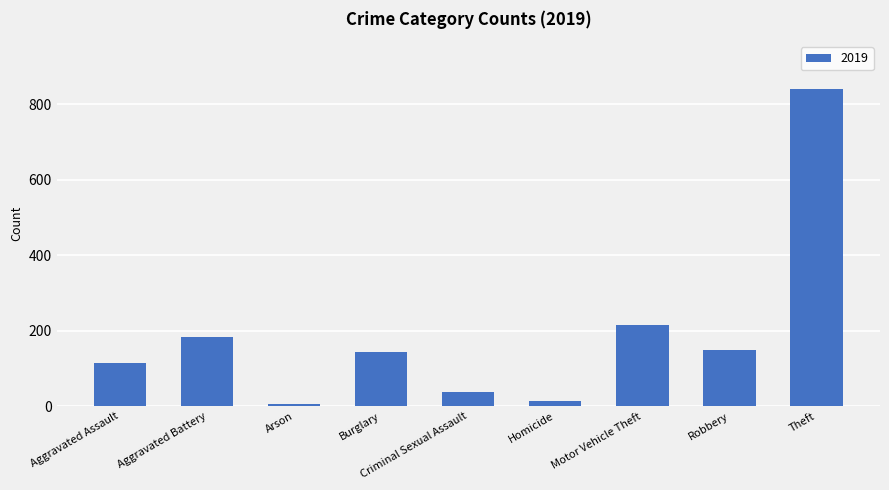

What is the difference between the maximum and minimum values?

835